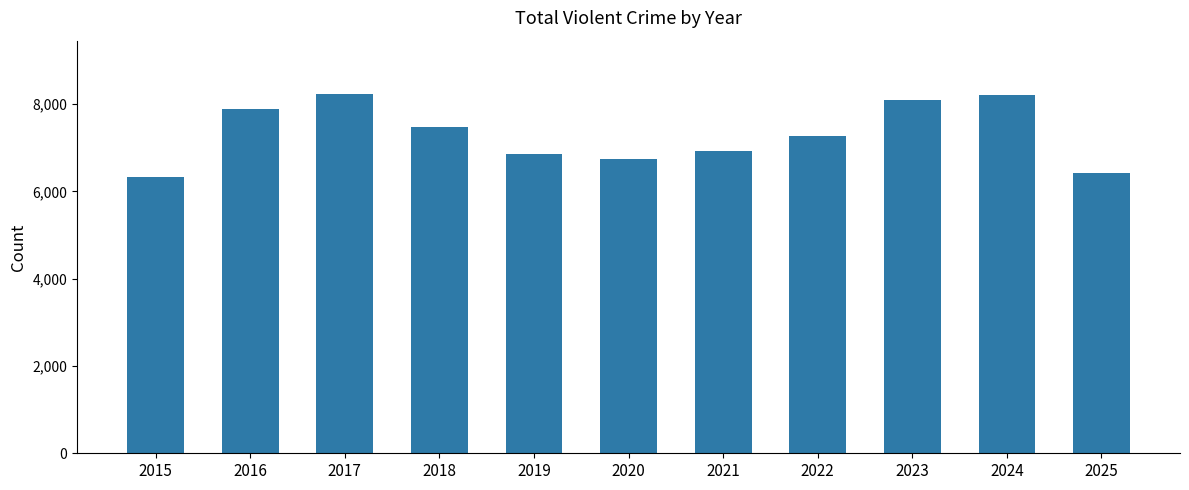

What is the ratio of the value at 2023 to the value at 2019?

1.2